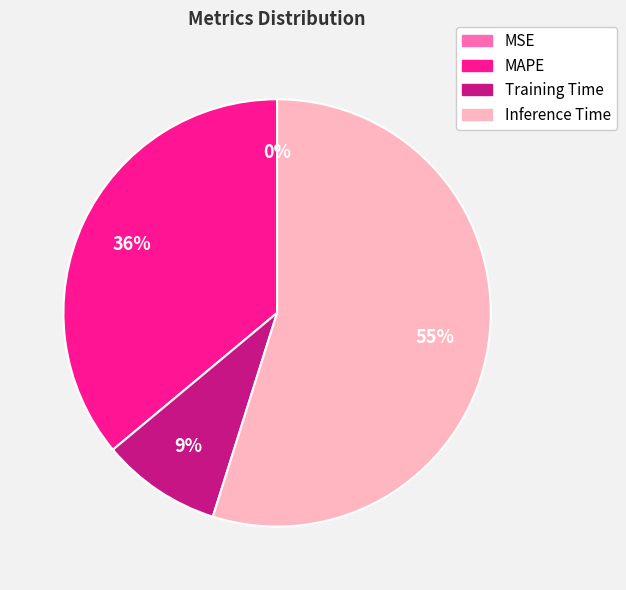

Is it true that Training Time is 9% of the pie?

True